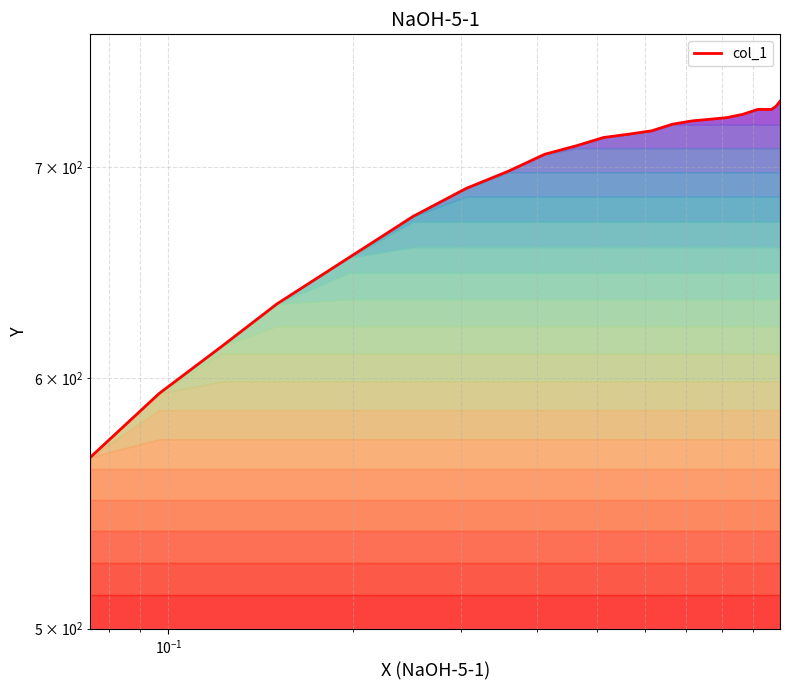

Does the chart display data point markers on the line(s)?

No